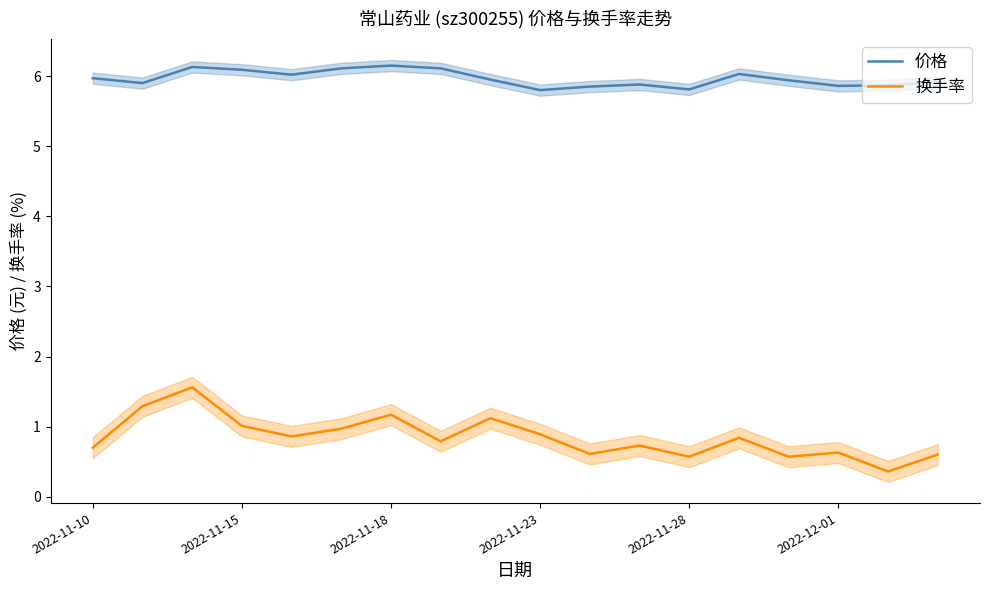

What is the value of the 换手率 point at the 13th from the left?

0.6